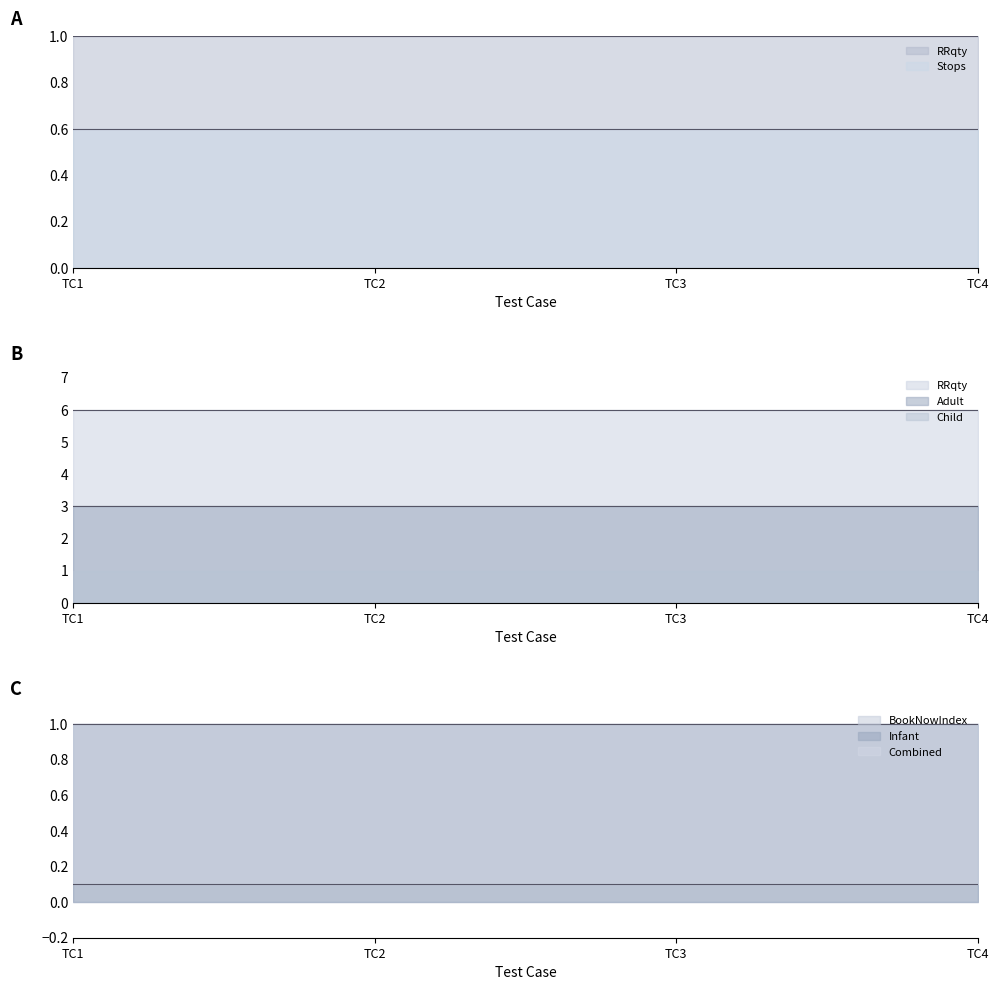

What is the maximum value shown in the chart?

3